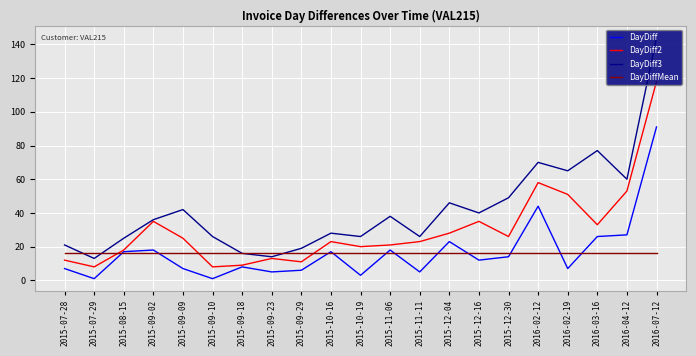

Which series ends up on top after the final intersection of DayDiff3 and DayDiffMean?

DayDiff3